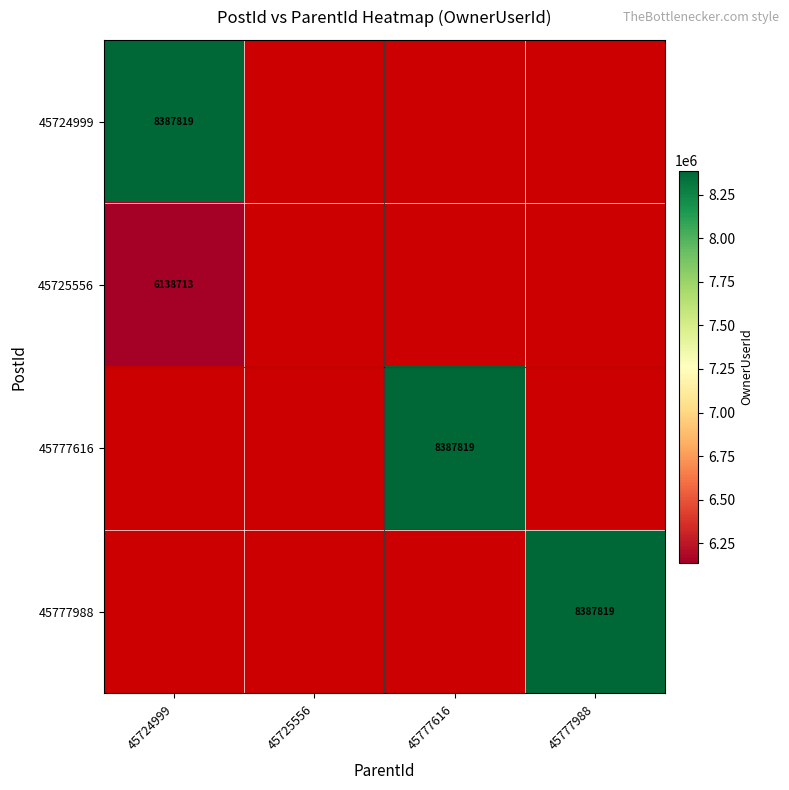

Is the value of 45777988 at 45777988 greater than the value of 45725556 at 45724999?

Yes